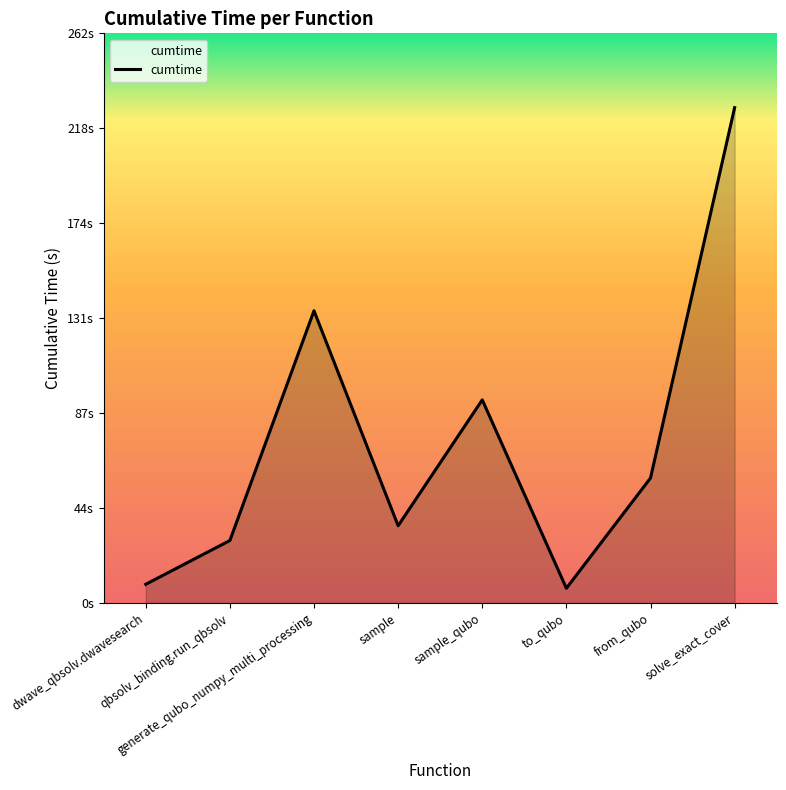

Which has a higher value, from_qubo or sample_qubo?

sample_qubo